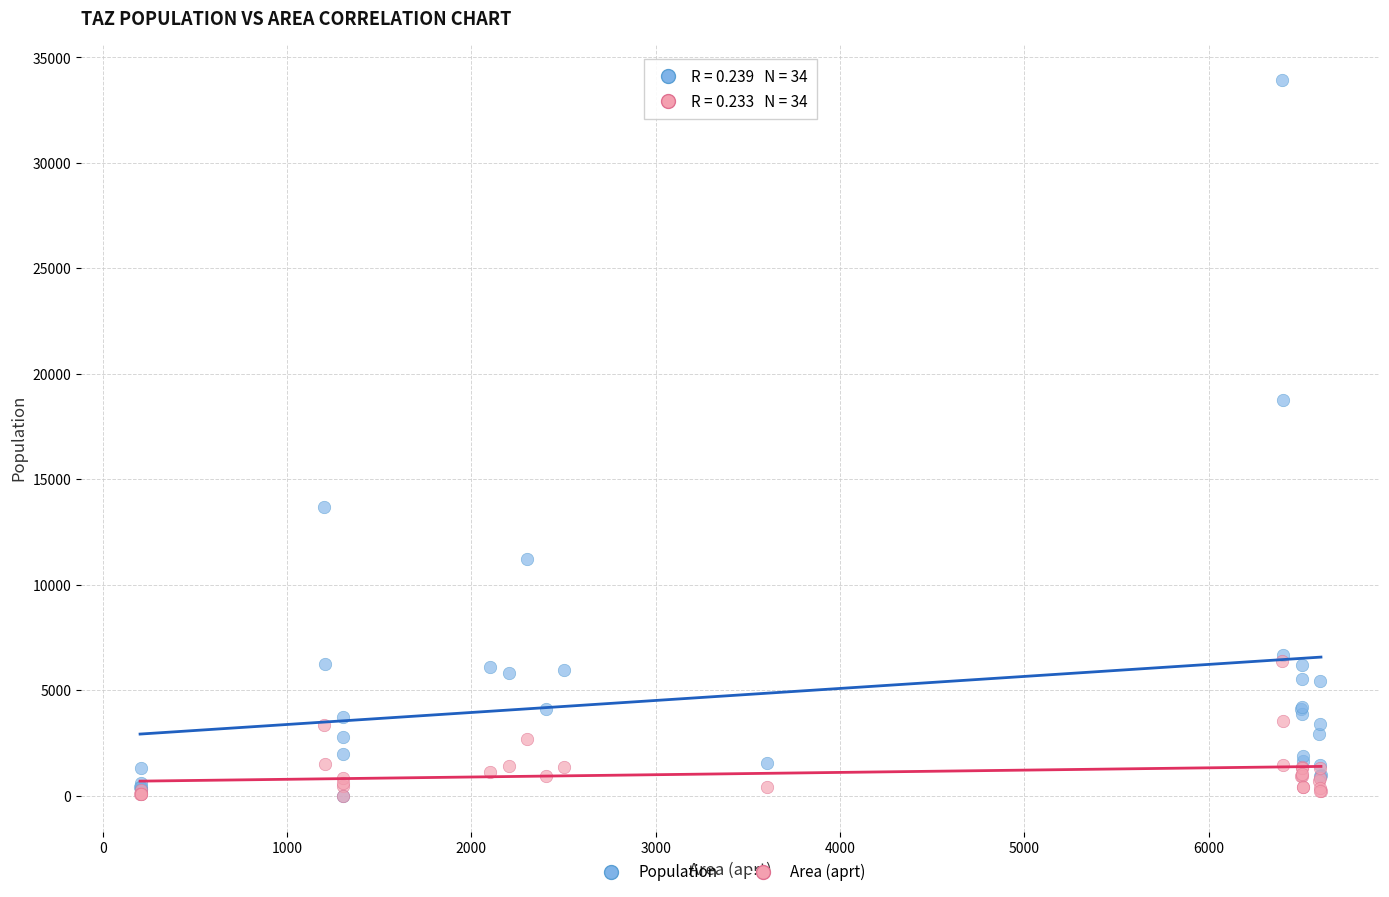

What are all the series names shown in the legend?

Population, Area (aprt)